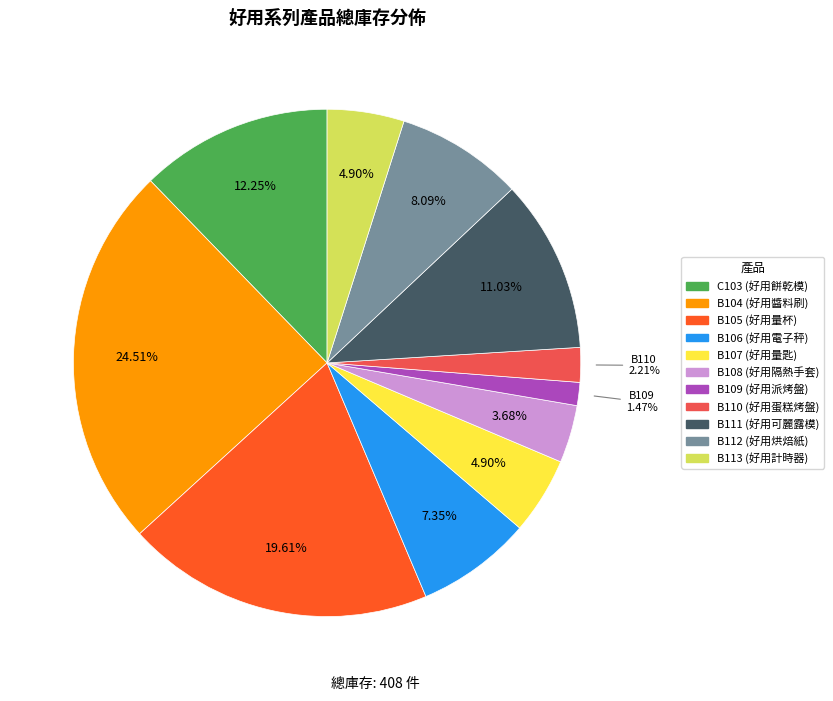

Is there a majority slice in this chart?

No